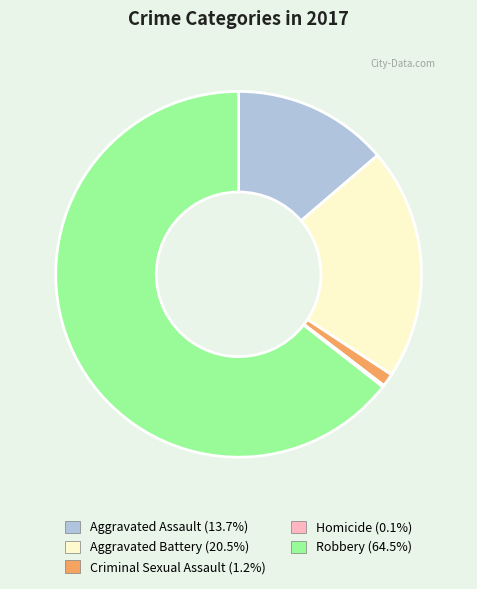

Is the sum of Aggravated Assault (13.7%) and Aggravated Battery (20.5%) greater than half?

No